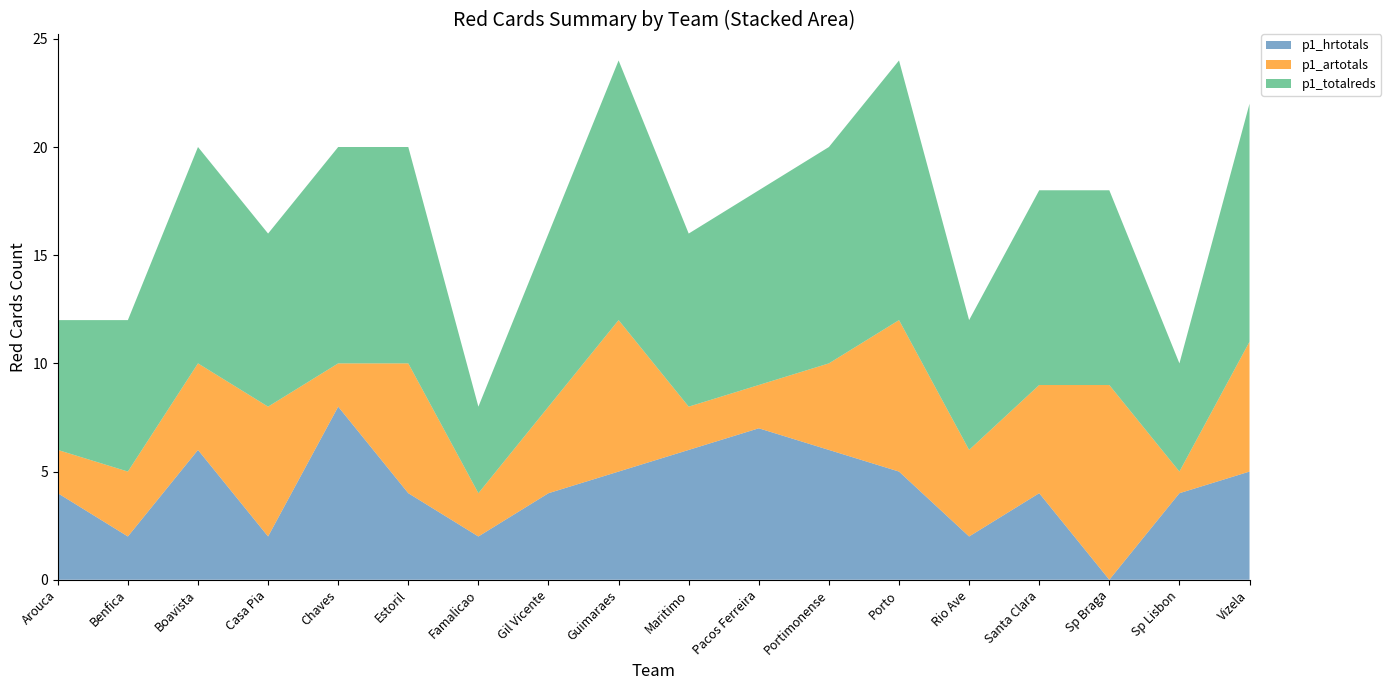

Reading left to right, transcribe all the data shown in this chart.

p1_hrtotals: Arouca=4	Benfica=2	Boavista=6	Casa Pia=2	Chaves=8	Estoril=4	Famalicao=2	Gil Vicente=4	Guimaraes=5	Maritimo=6	Pacos Ferreira=7	Portimonense=6	Porto=5	Rio Ave=2	Santa Clara=4	Sp Braga=0	Sp Lisbon=4	Vizela=5
p1_artotals: Arouca=2	Benfica=3	Boavista=4	Casa Pia=6	Chaves=2	Estoril=6	Famalicao=2	Gil Vicente=4	Guimaraes=7	Maritimo=2	Pacos Ferreira=2	Portimonense=4	Porto=7	Rio Ave=4	Santa Clara=5	Sp Braga=9	Sp Lisbon=1	Vizela=6
p1_totalreds: Arouca=6	Benfica=7	Boavista=10	Casa Pia=8	Chaves=10	Estoril=10	Famalicao=4	Gil Vicente=8	Guimaraes=12	Maritimo=8	Pacos Ferreira=9	Portimonense=10	Porto=12	Rio Ave=6	Santa Clara=9	Sp Braga=9	Sp Lisbon=5	Vizela=11